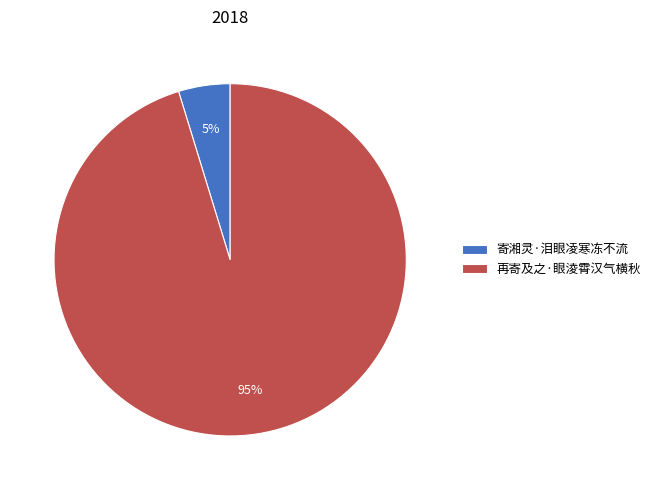

Which category accounts for the majority?

再寄及之·眼淩霄汉气横秋